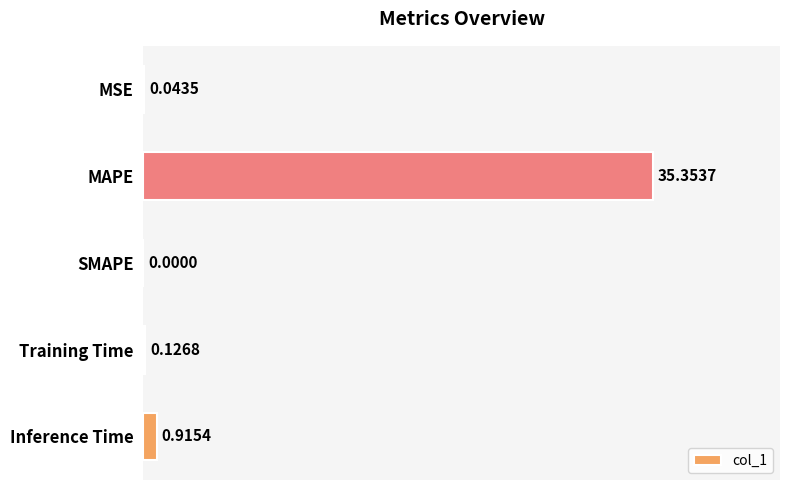

Where is the data nearest to the value 17?

Inference Time